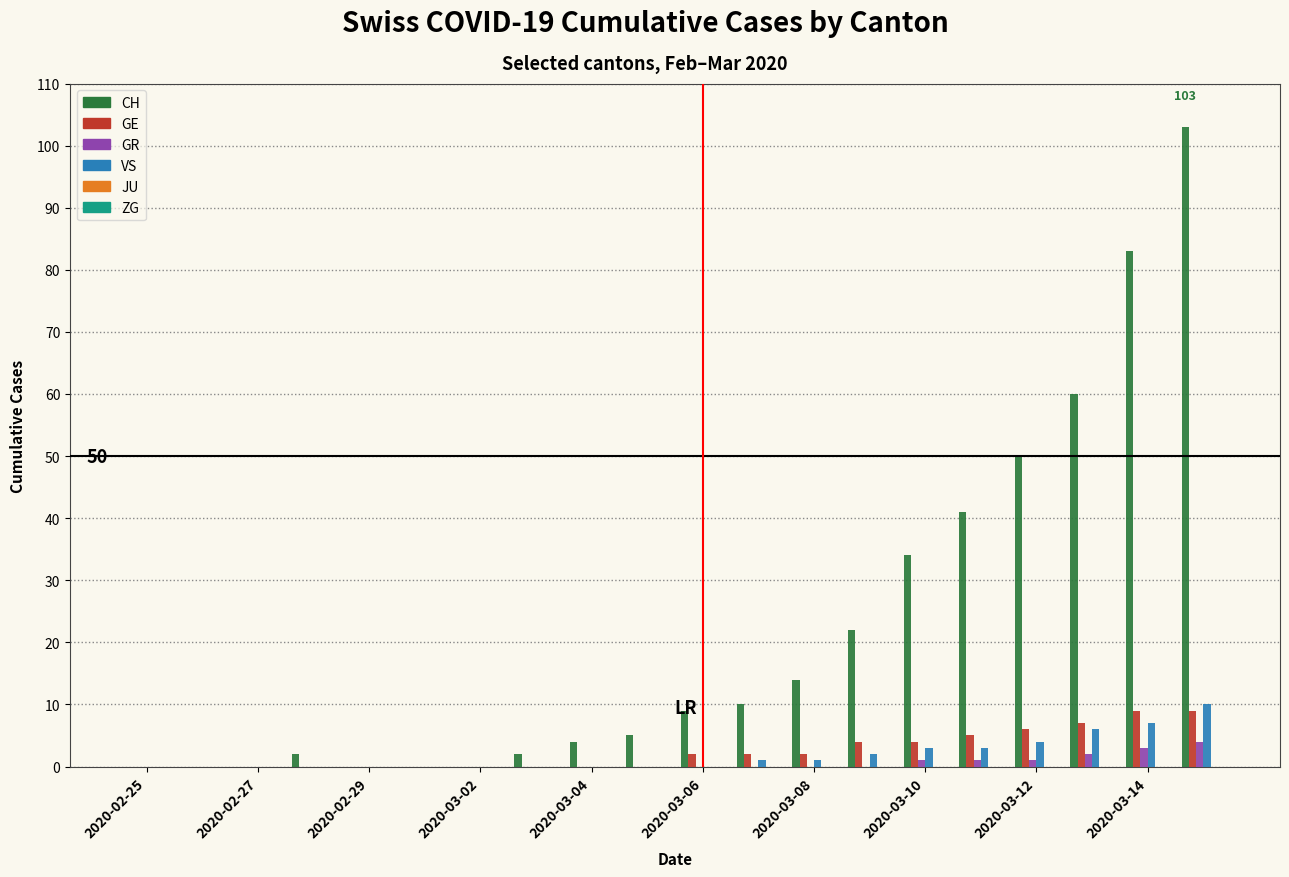

Which series has the largest total across all categories?

CH